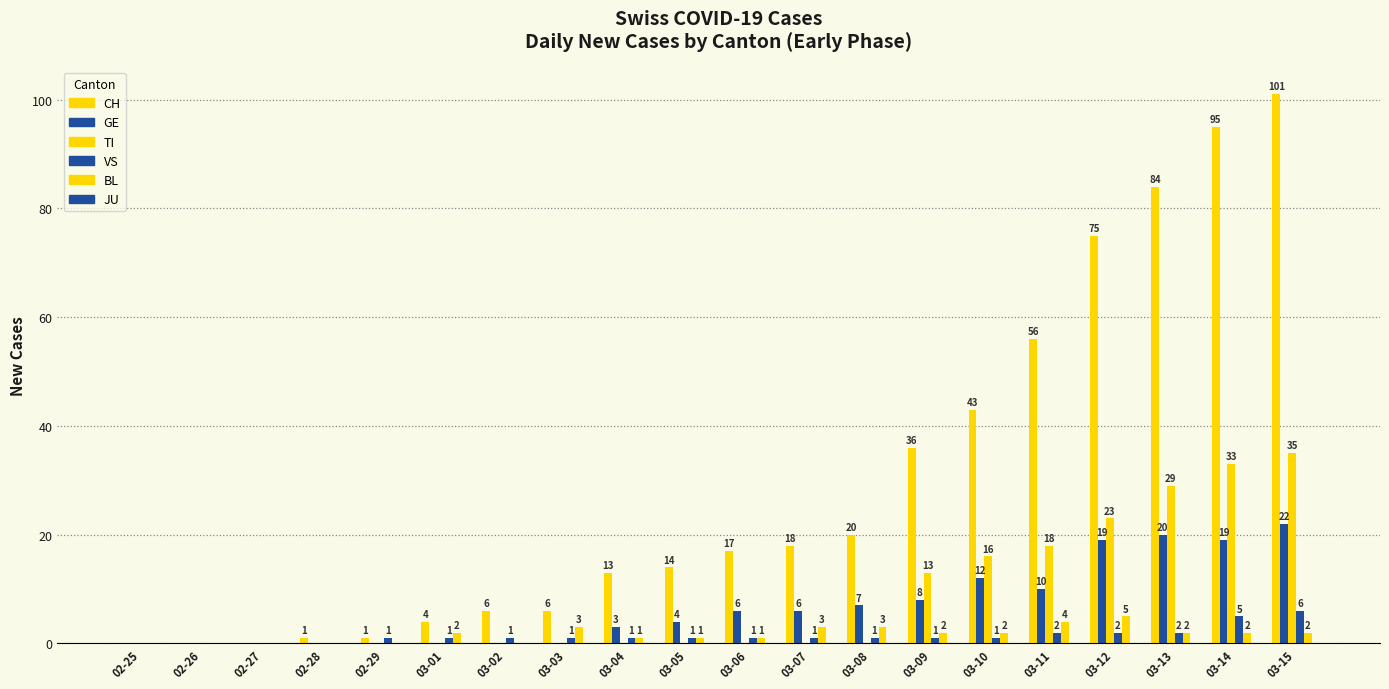

Reading left to right, extract all data points from this chart.

CH: 02-25=0	02-26=0	02-27=0	02-28=1	02-29=1	03-01=4	03-02=6	03-03=6	03-04=13	03-05=14	03-06=17	03-07=18	03-08=20	03-09=36	03-10=43	03-11=56	03-12=75	03-13=84	03-14=95	03-15=101
GE: 02-25=0	02-26=0	02-27=0	02-28=0	02-29=0	03-01=0	03-02=0	03-03=0	03-04=3	03-05=4	03-06=6	03-07=6	03-08=7	03-09=8	03-10=12	03-11=10	03-12=19	03-13=20	03-14=19	03-15=22
TI: 02-25=0	02-26=0	02-27=0	02-28=0	02-29=0	03-01=0	03-02=0	03-03=0	03-04=0	03-05=0	03-06=0	03-07=0	03-08=0	03-09=13	03-10=16	03-11=18	03-12=23	03-13=29	03-14=33	03-15=35
VS: 02-25=0	02-26=0	02-27=0	02-28=0	02-29=1	03-01=1	03-02=1	03-03=1	03-04=1	03-05=1	03-06=1	03-07=1	03-08=1	03-09=1	03-10=1	03-11=2	03-12=2	03-13=2	03-14=5	03-15=6
BL: 02-25=0	02-26=0	02-27=0	02-28=0	02-29=0	03-01=2	03-02=0	03-03=3	03-04=1	03-05=1	03-06=1	03-07=3	03-08=3	03-09=2	03-10=2	03-11=4	03-12=5	03-13=2	03-14=2	03-15=2
JU: 02-25=0	02-26=0	02-27=0	02-28=0	02-29=0	03-01=0	03-02=0	03-03=0	03-04=0	03-05=0	03-06=0	03-07=0	03-08=0	03-09=0	03-10=0	03-11=0	03-12=0	03-13=0	03-14=0	03-15=0